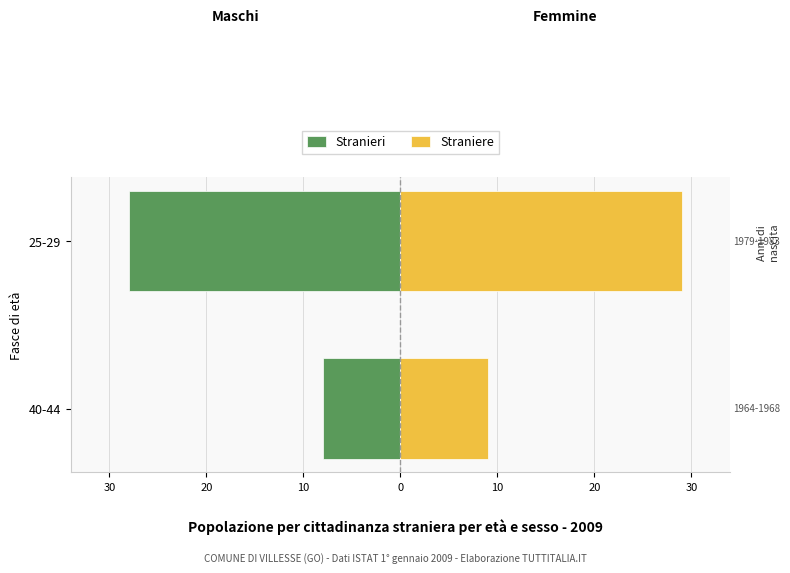

How many groups of bars are there?

2